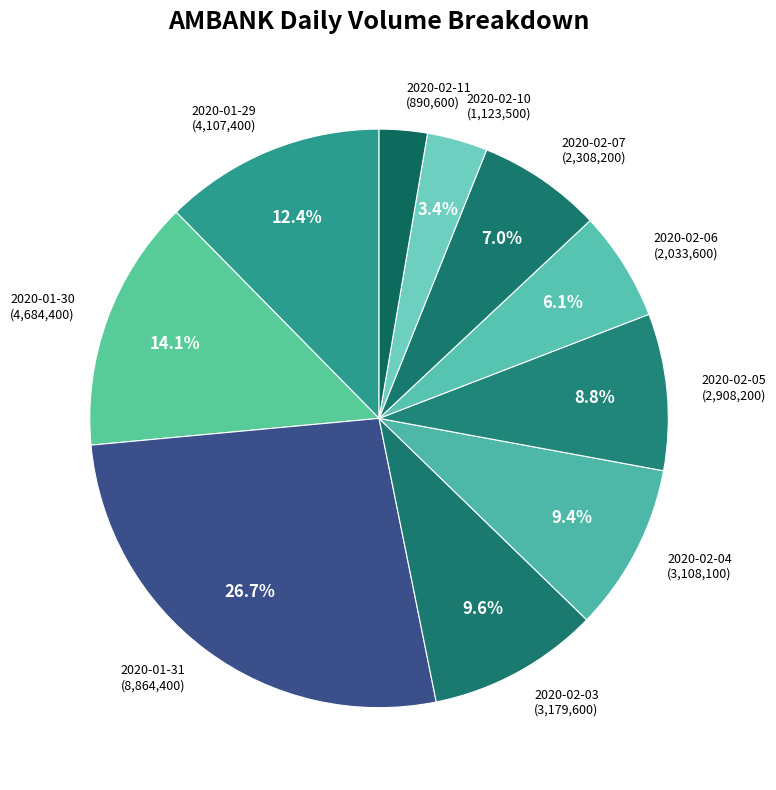

How many segments does this pie chart have?

10